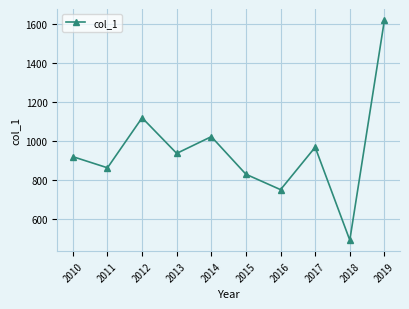

What is the difference between the maximum and minimum values?

1129.5